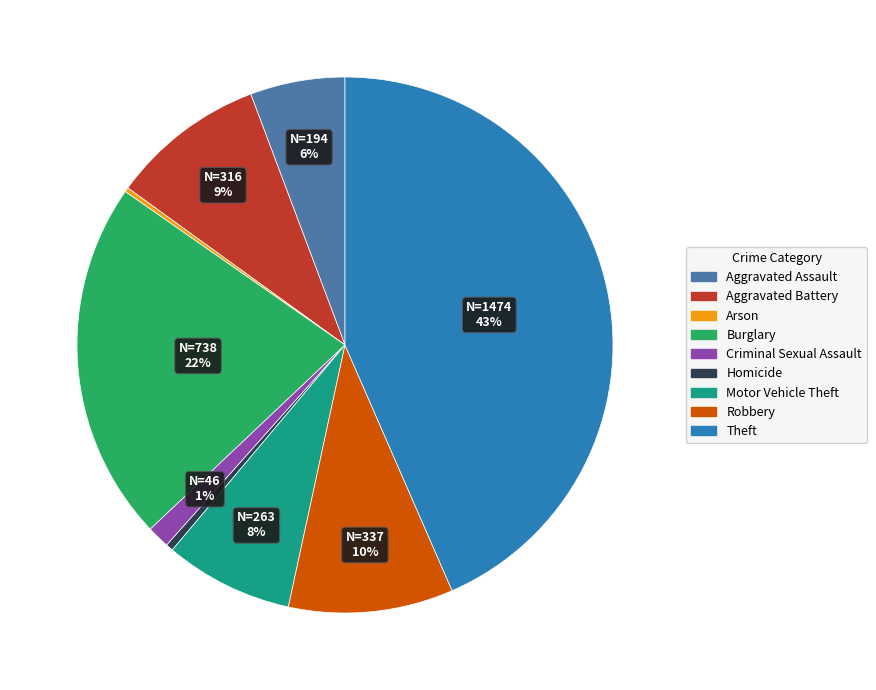

Which slice is the largest?

Theft